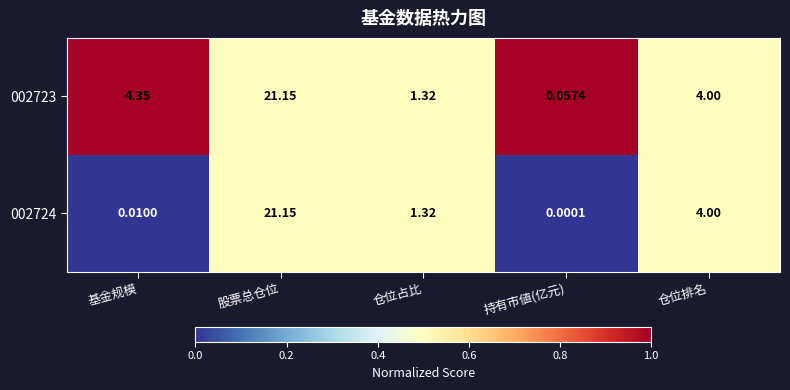

Rank the series by their average value, from lowest to highest.

002724, 002723